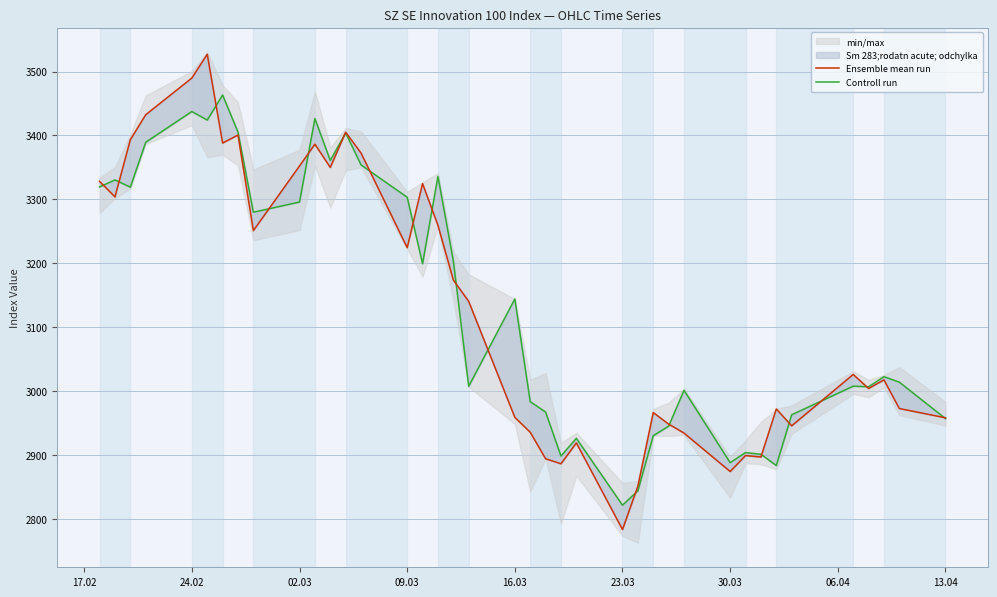

What is the value of the Controll run point at the 25th from the left?

2821.4